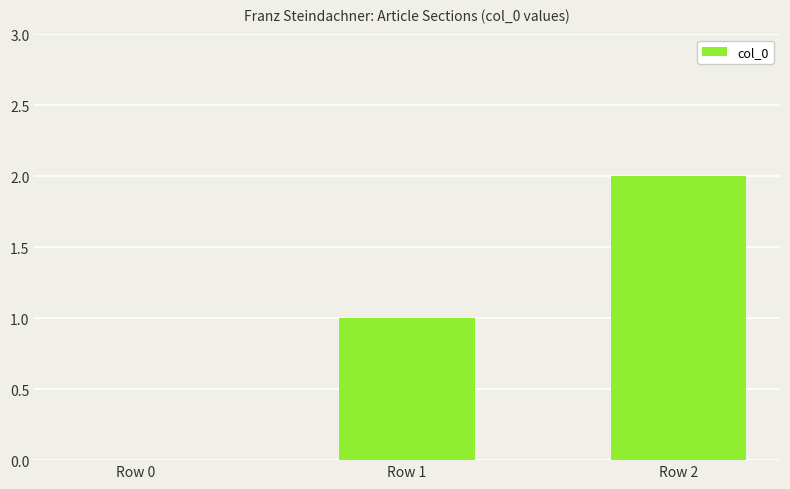

Reading left to right, list all the values displayed in this chart.

0	1	2